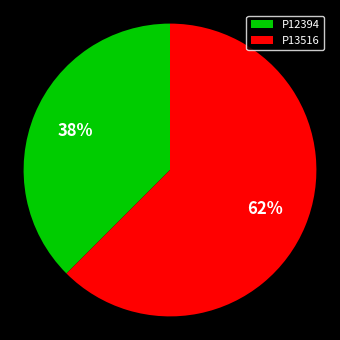

Which category has the biggest portion of the pie?

P13516